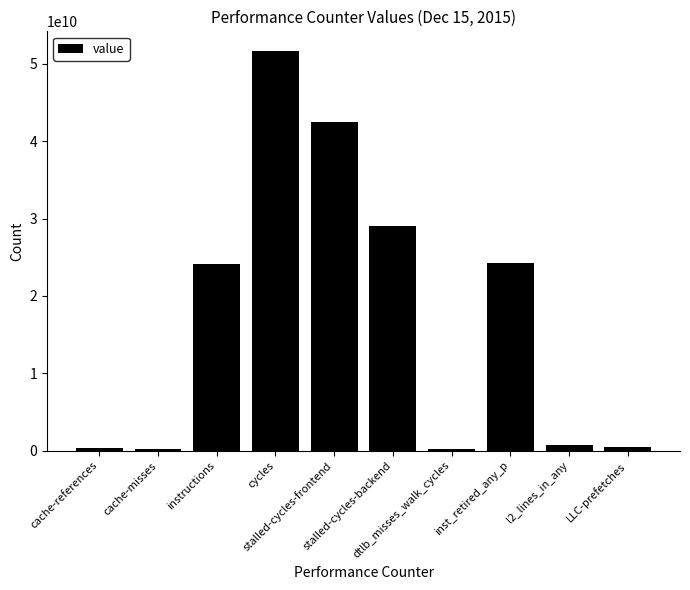

What is the sum of all values?

173373838841